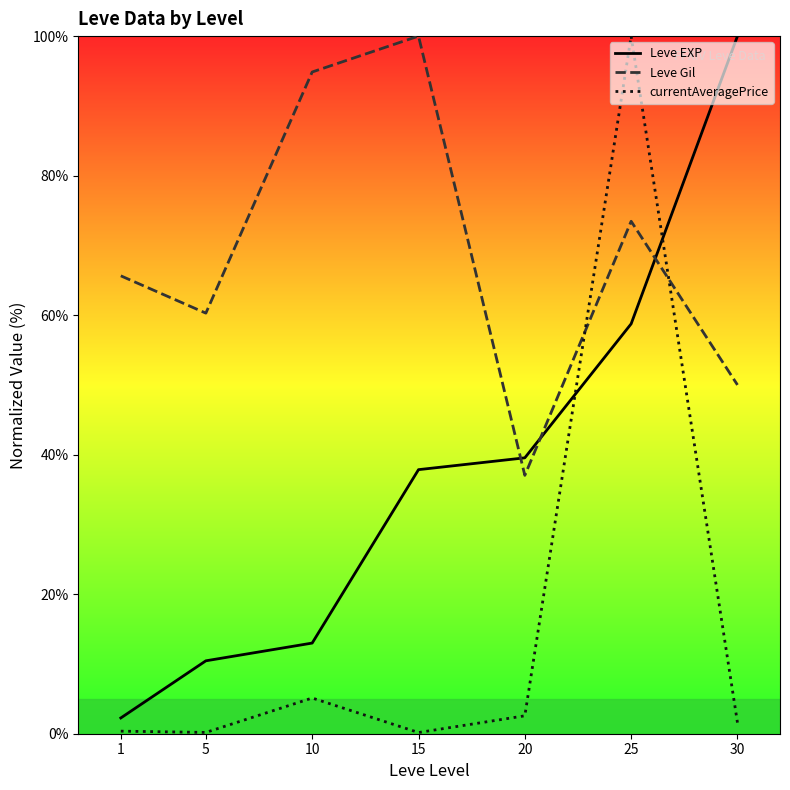

What is the value of the Leve Gil point at the 5th from the left?

37.0